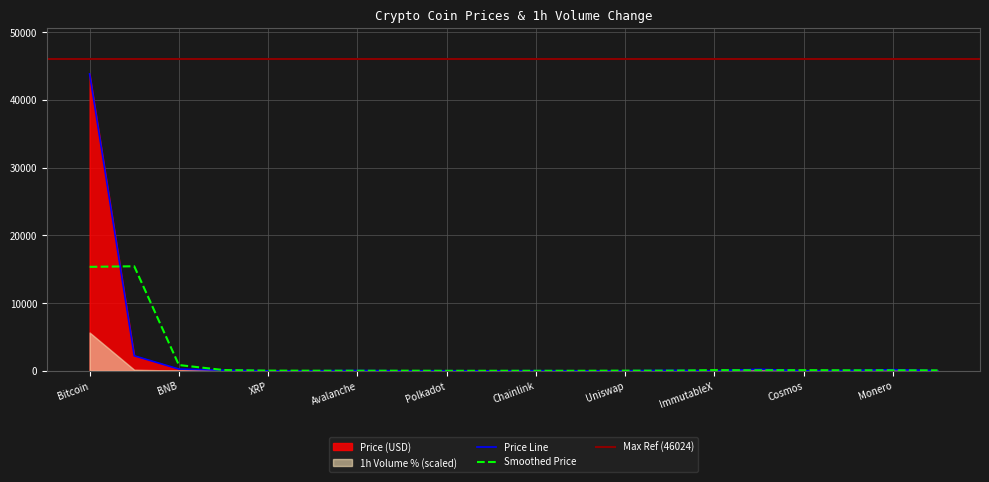

What is the label of the 19th point from the right?

Ethereum